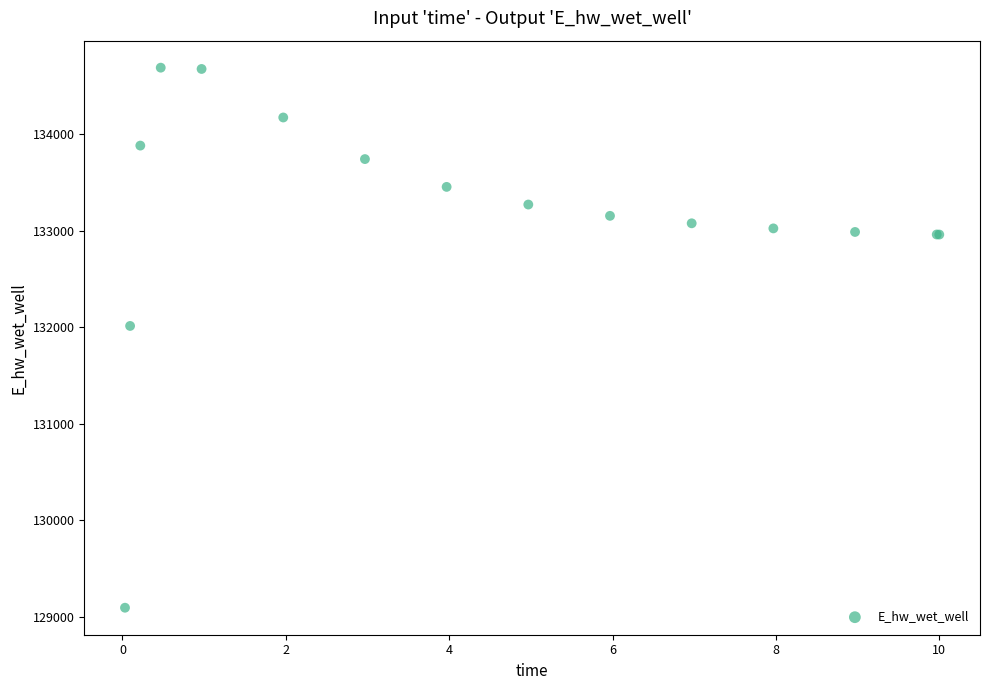

What Y value in the scatter plot is closest to 131891?

132013.3